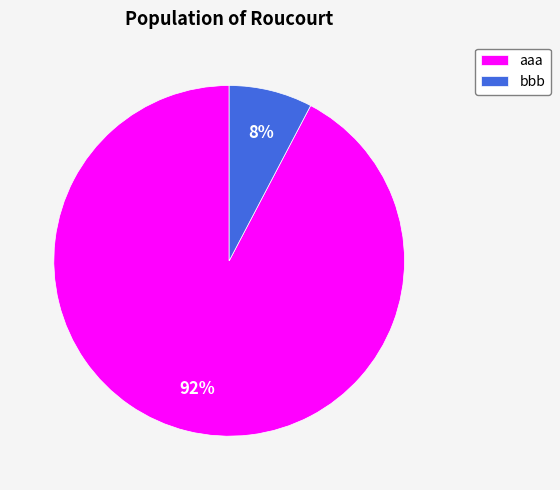

Does aaa represent more than half of the total?

Yes